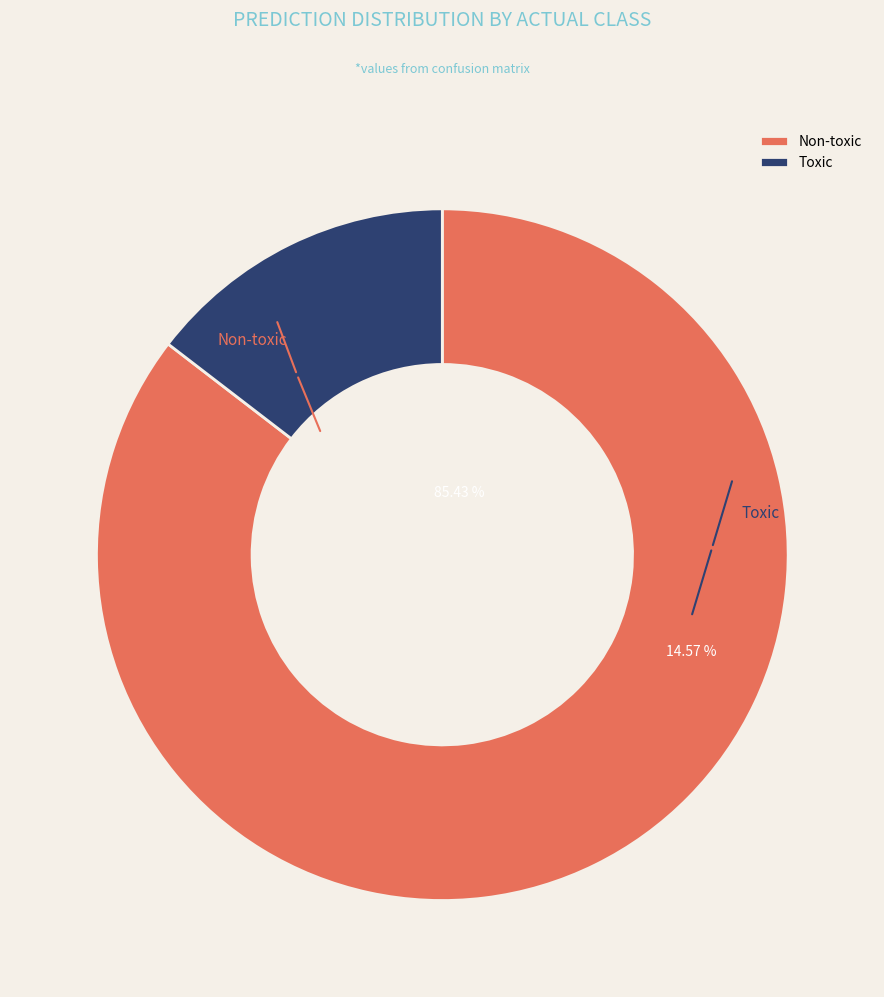

To the nearest percent, what is the difference between the Non-toxic and Toxic slice percentages?

71%